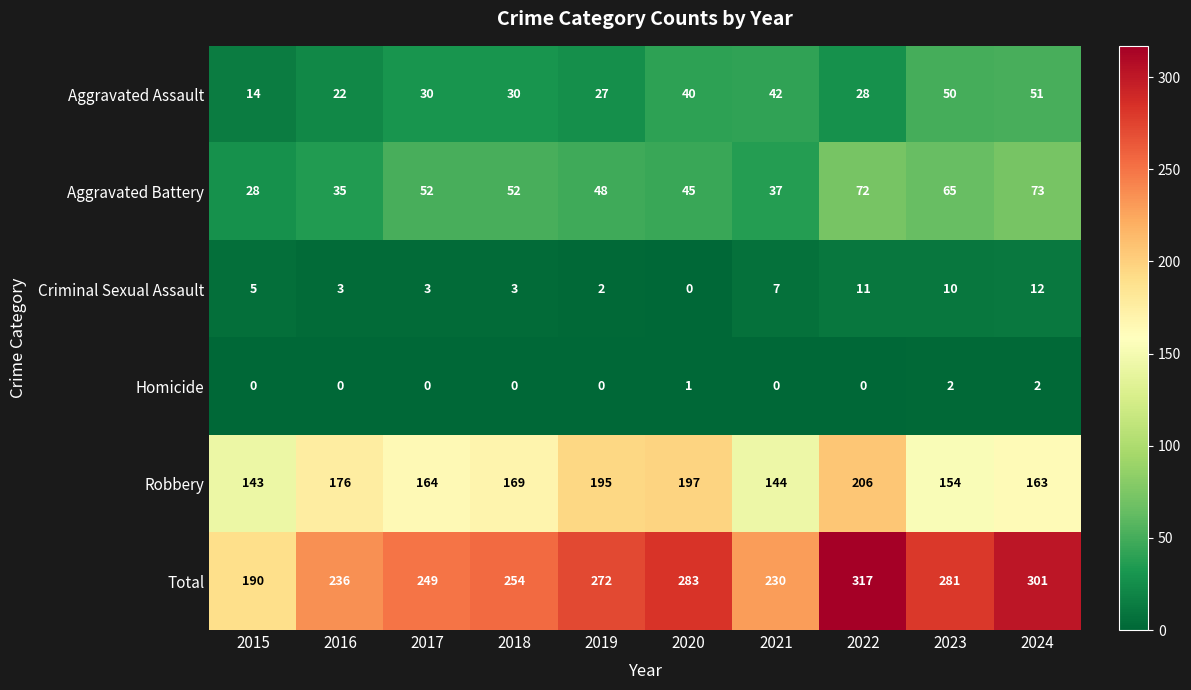

At how many categories does at least one series exceed 198?

9